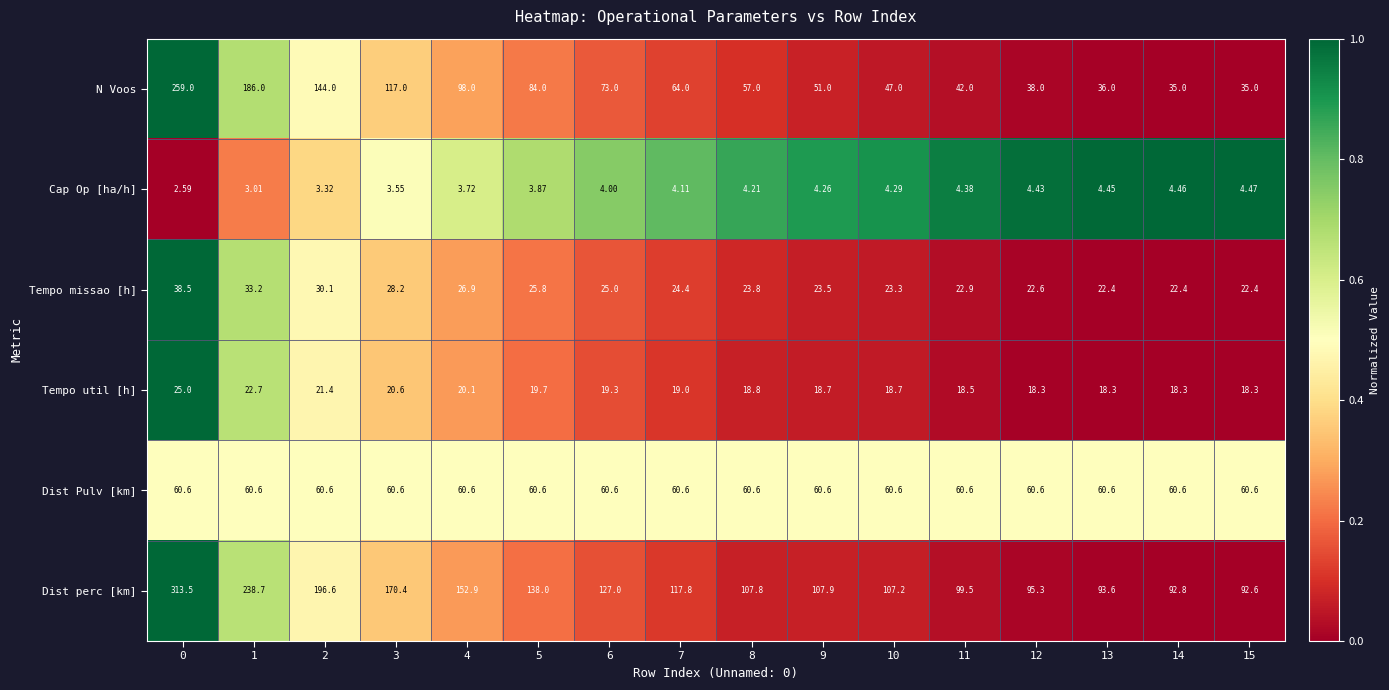

What is the spread (max minus min) of values at 7?

113.7